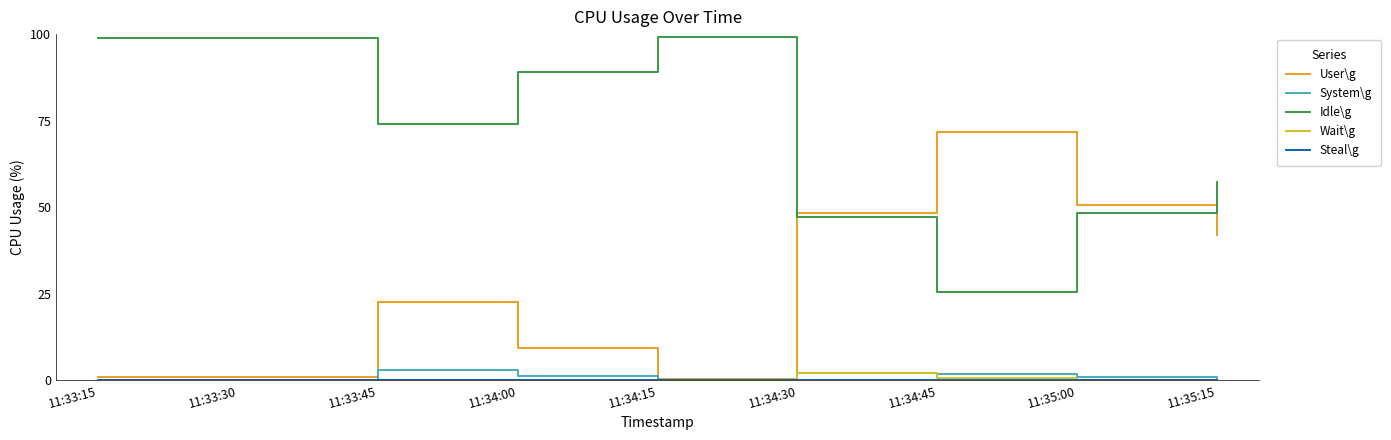

Does the chart have visible grid lines?

No